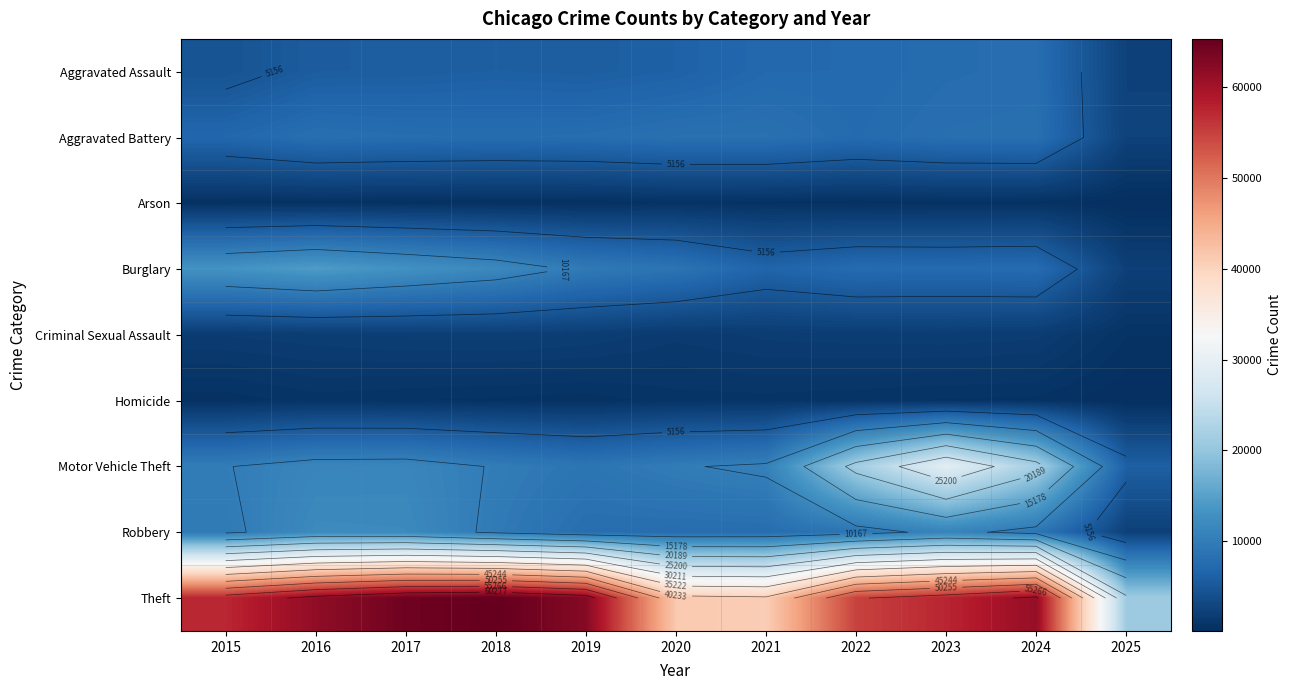

At which category is the sum across all series the highest?

2023